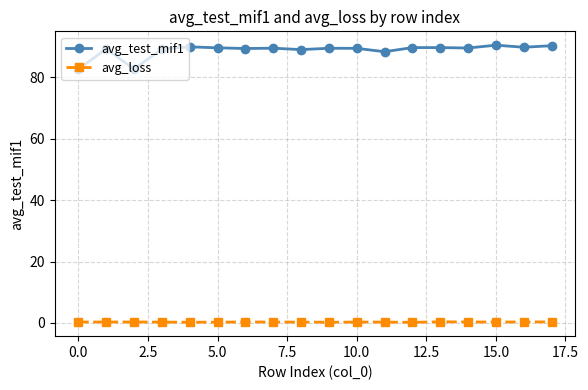

True or false: avg_test_mif1 has more than 0 points higher than both neighbors.

True